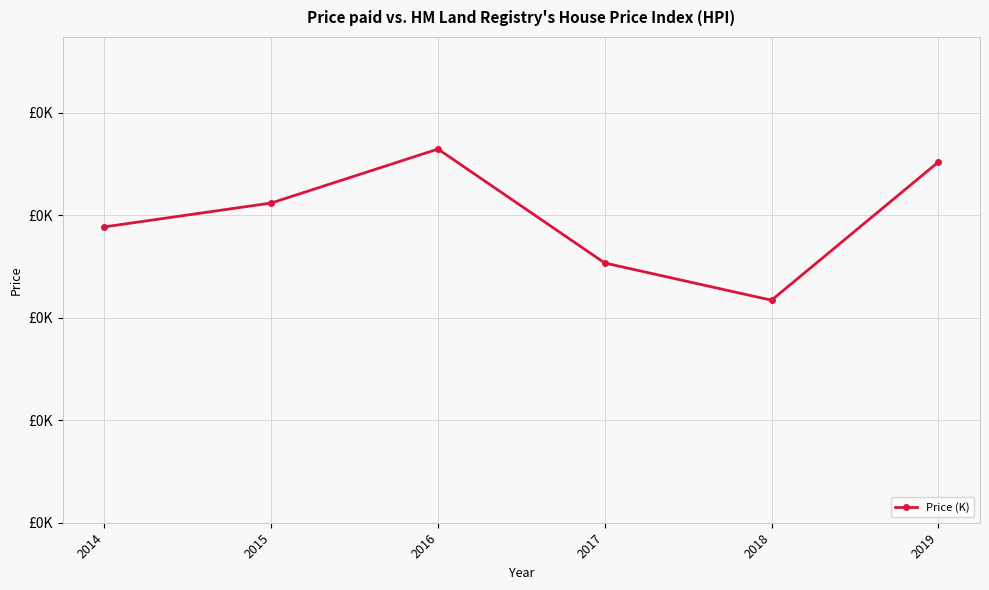

Does the chart have visible grid lines?

Yes